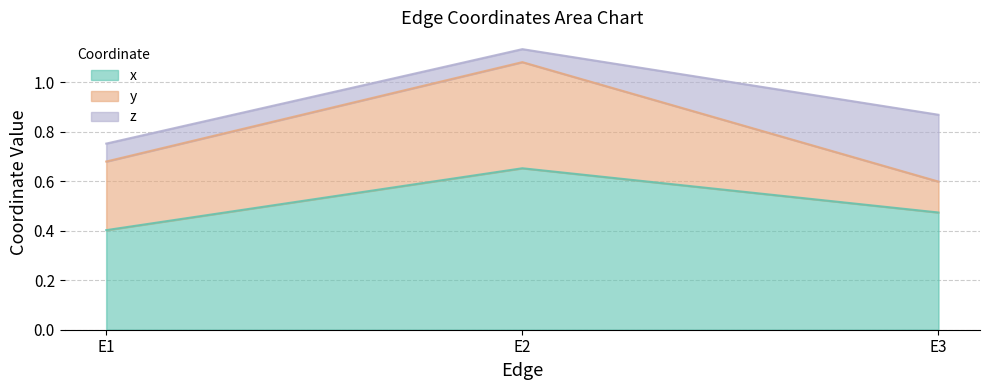

Which category has the lowest value across all series?

E2